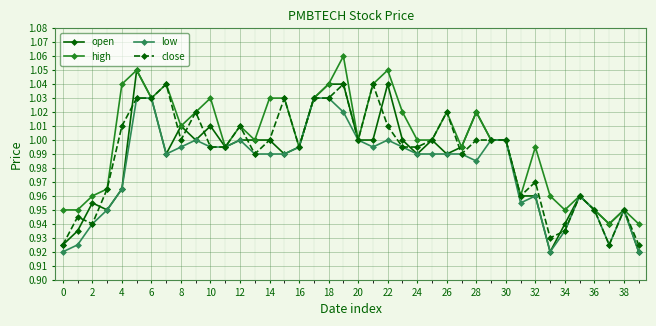

Which series has the widest spread of values?

open